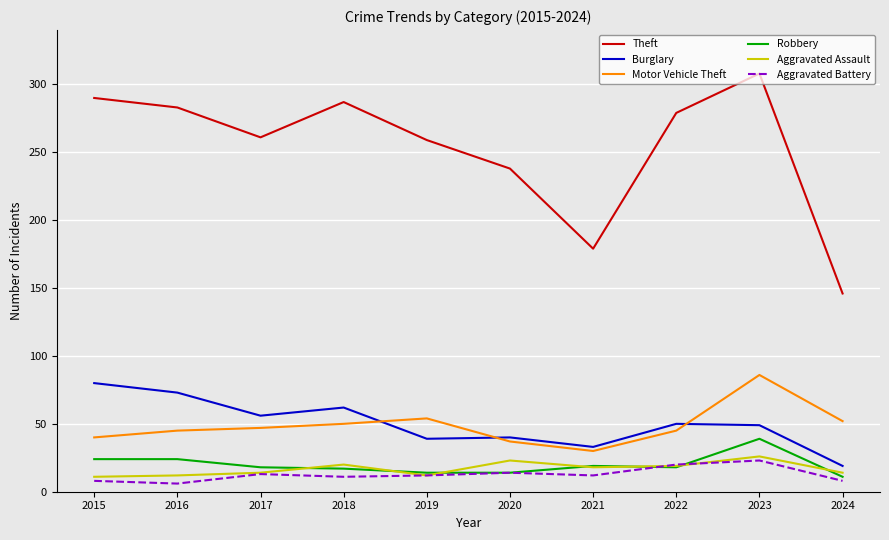

The Aggravated Assault series shows 23 at 2020. True or false?

True